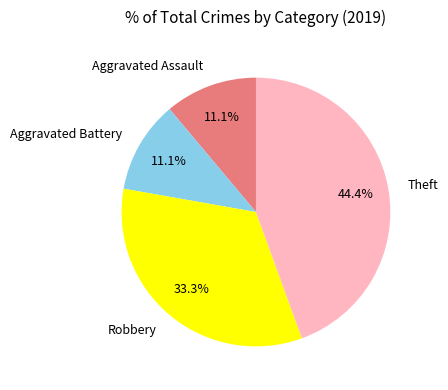

Is Theft the majority of the pie?

No